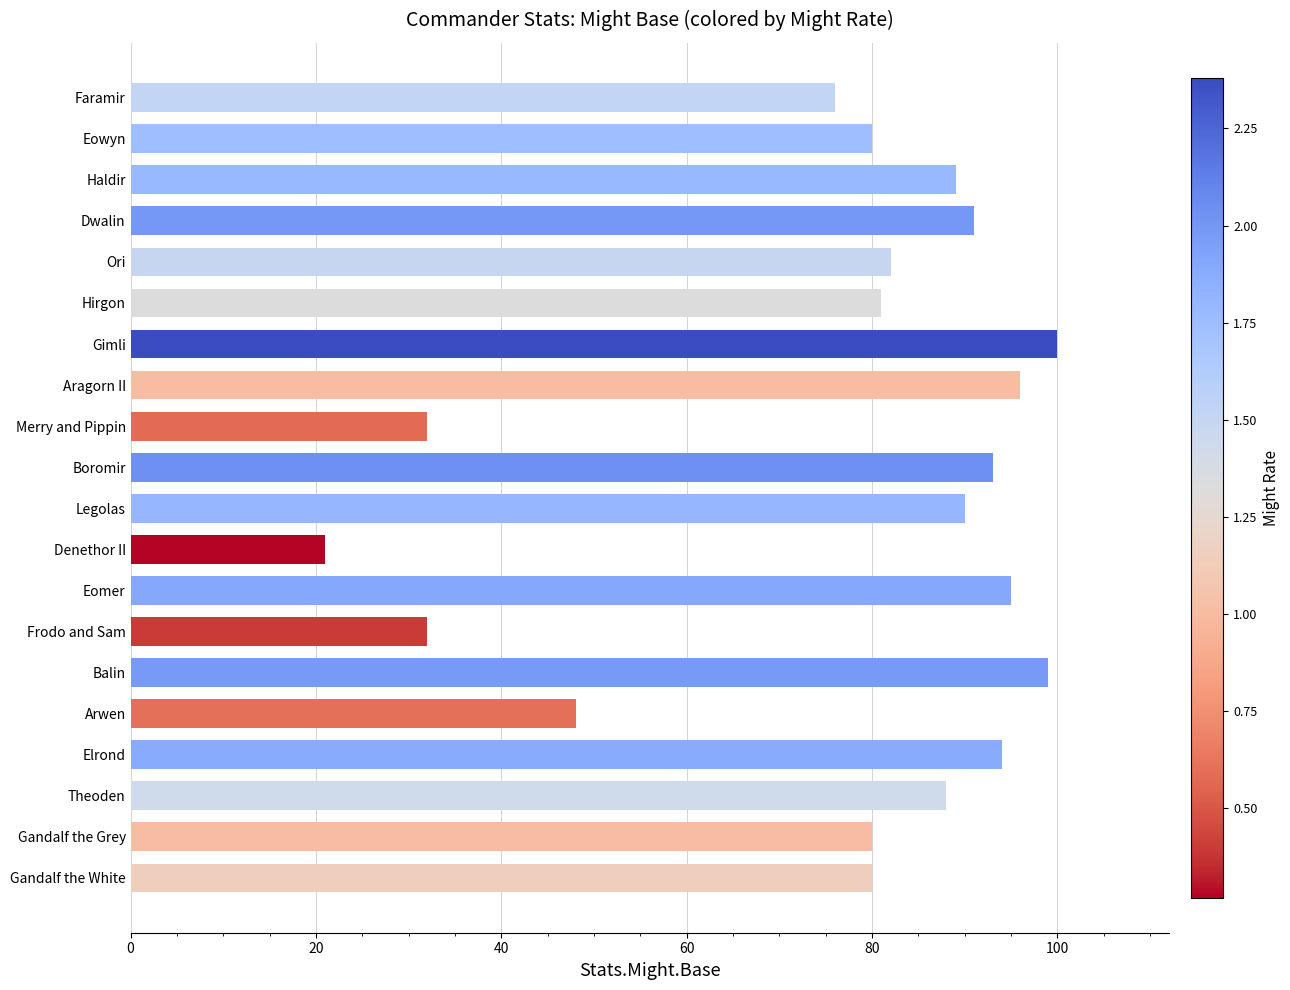

Reading top to bottom, extract all data points from this chart.

Faramir=76	Eowyn=80	Haldir=89	Dwalin=91	Ori=82	Hirgon=81	Gimli=100	Aragorn II=96	Merry and Pippin=32	Boromir=93	Legolas=90	Denethor II=21	Eomer=95	Frodo and Sam=32	Balin=99	Arwen=48	Elrond=94	Theoden=88	Gandalf the Grey=80	Gandalf the White=80